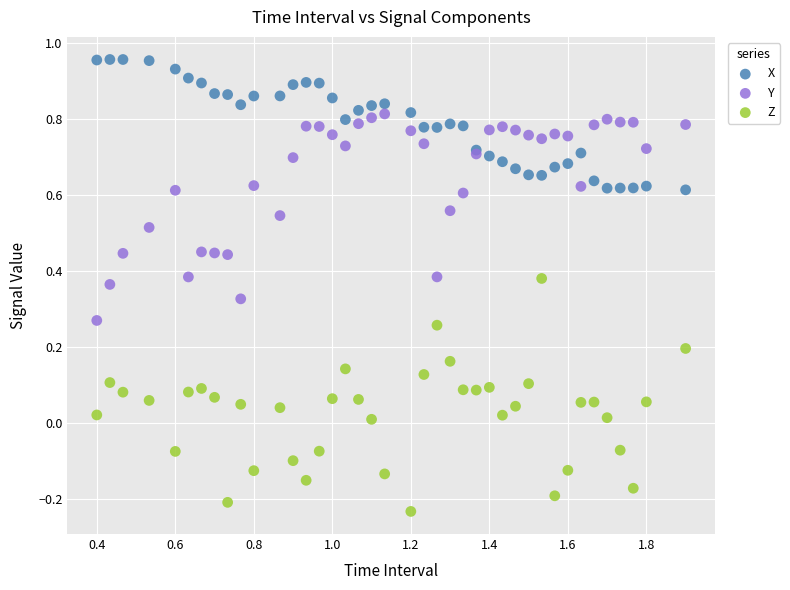

Which series contains the highest Y value?

X